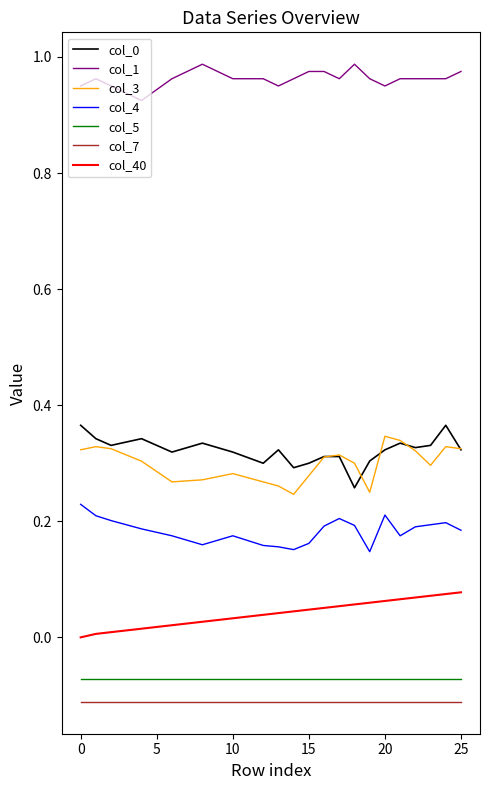

Which series has the largest total across all categories?

col_1